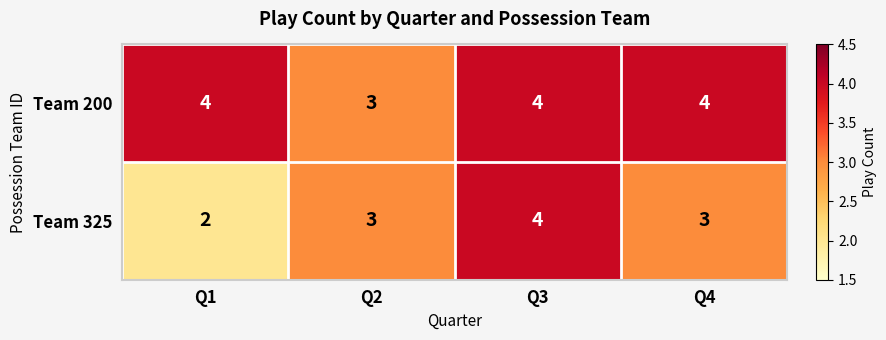

What value does the Team 325 series have at Q3?

4